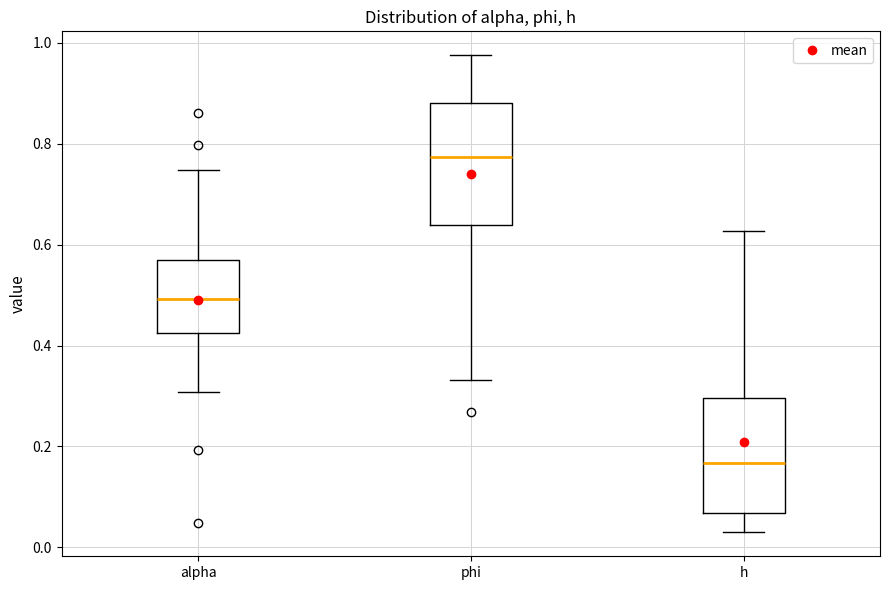

Where is the upper edge of the box for h on the y-axis? The values are not printed on the chart, so give them approximately, as read against the axis.

0.30